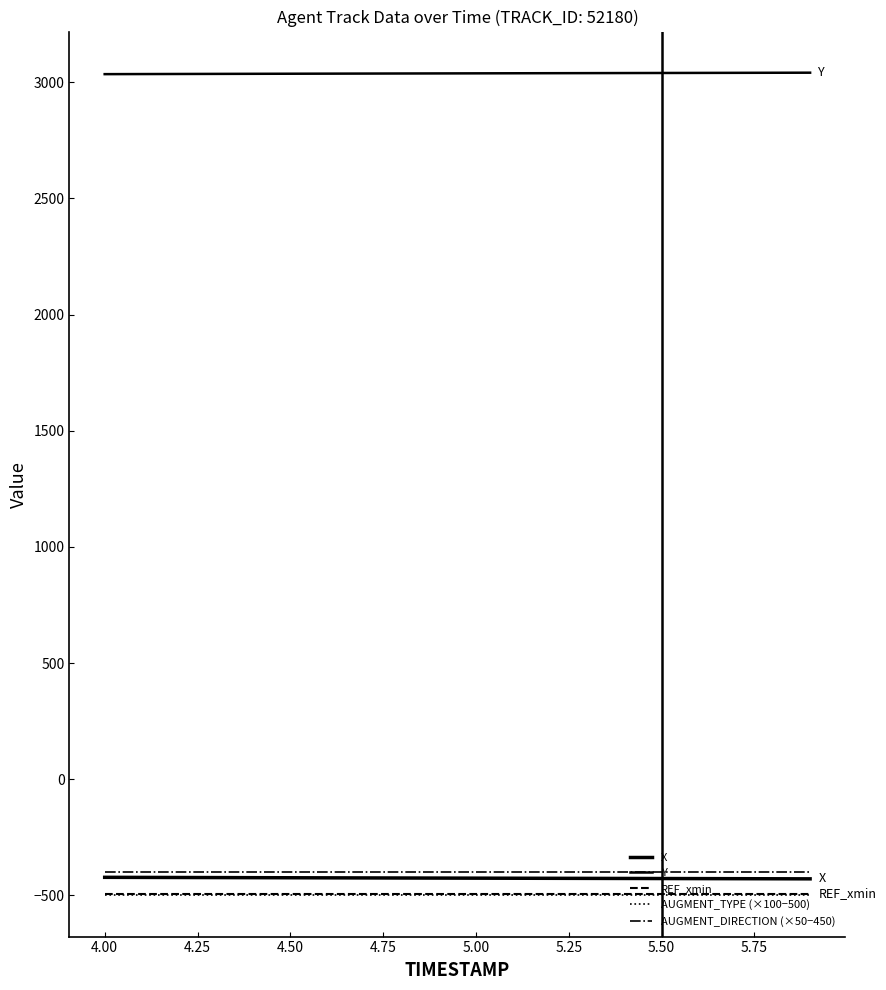

Which series has the widest spread of values?

X